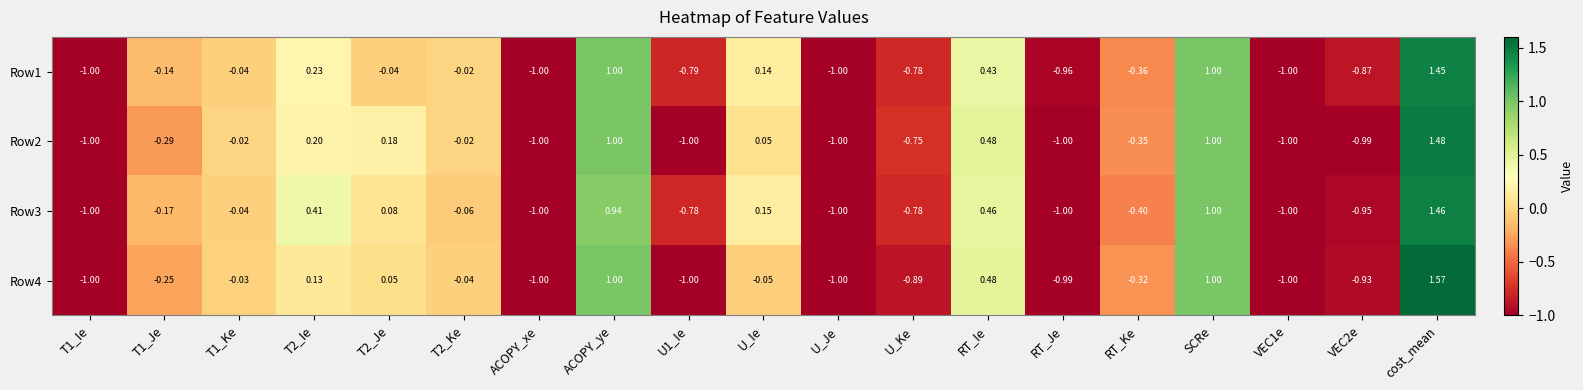

Which category has the highest value in the Row1 series?

cost_mean